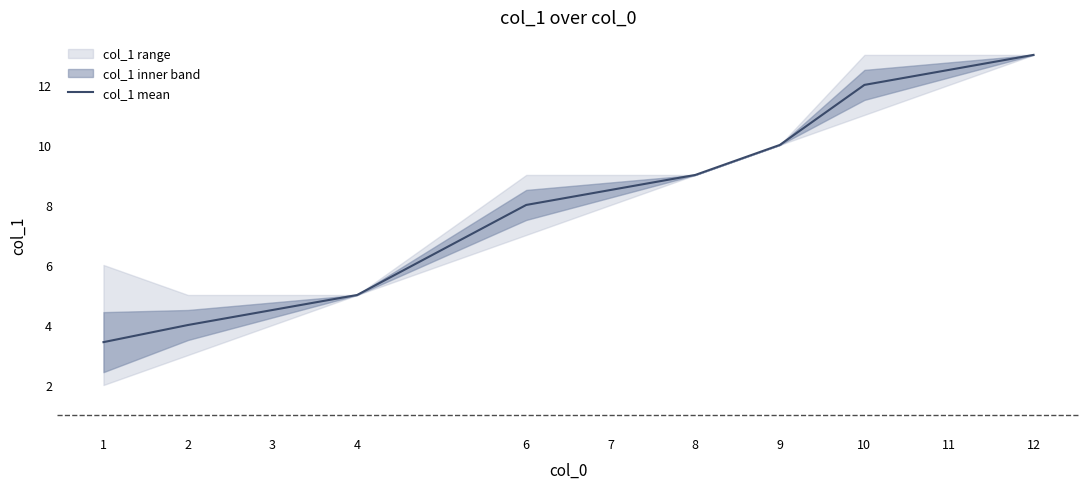

What is the change in value from 1 to 9?

+6.6